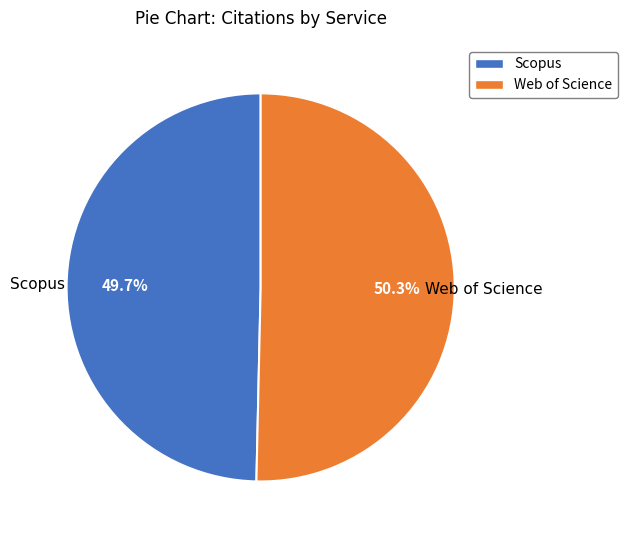

Which slice is the largest?

Web of Science